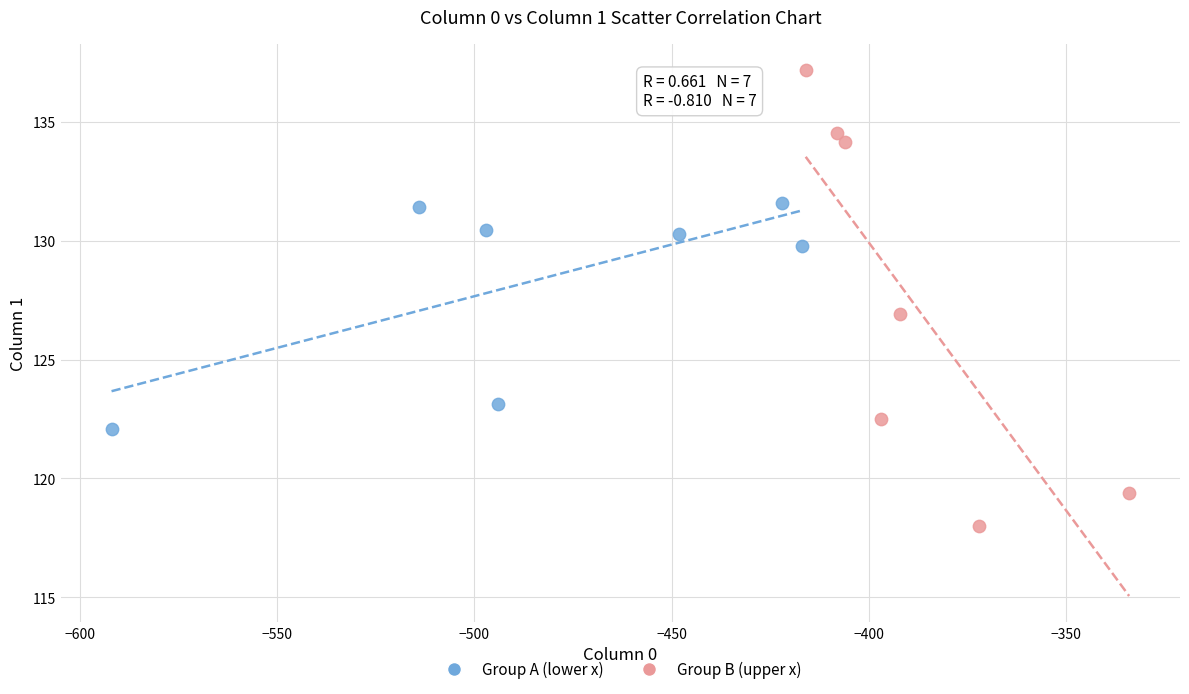

Which series reaches the minimum Y coordinate?

Group B (upper x)